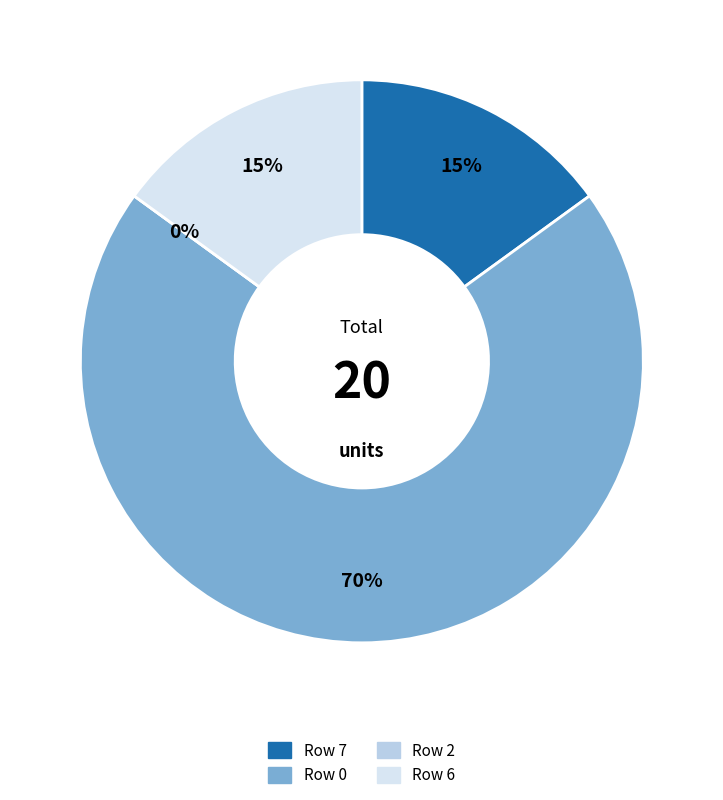

Which slice is the smallest?

2